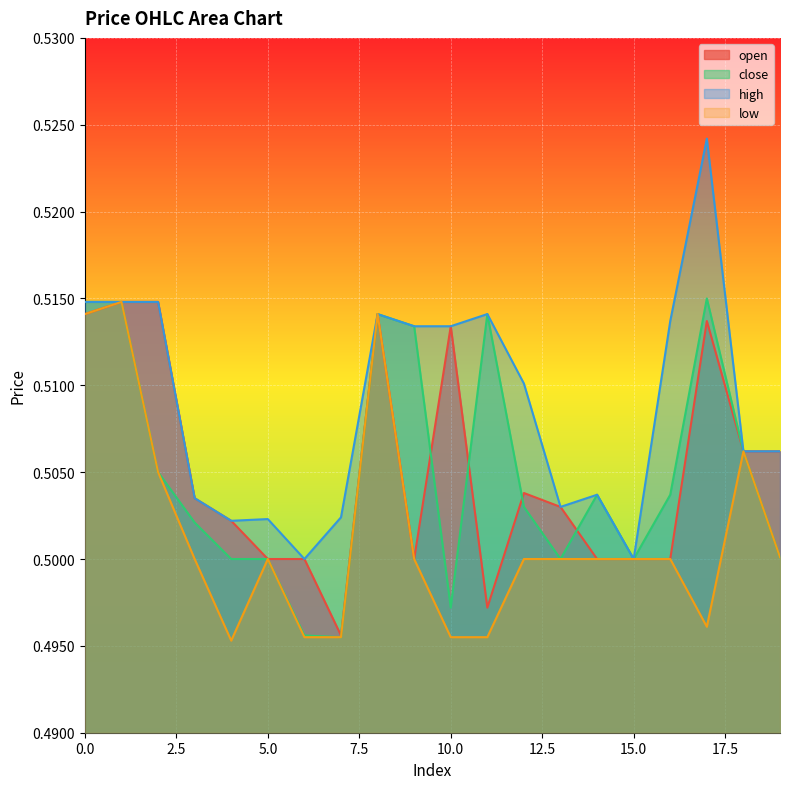

How many interior local peaks does the low series have?

4